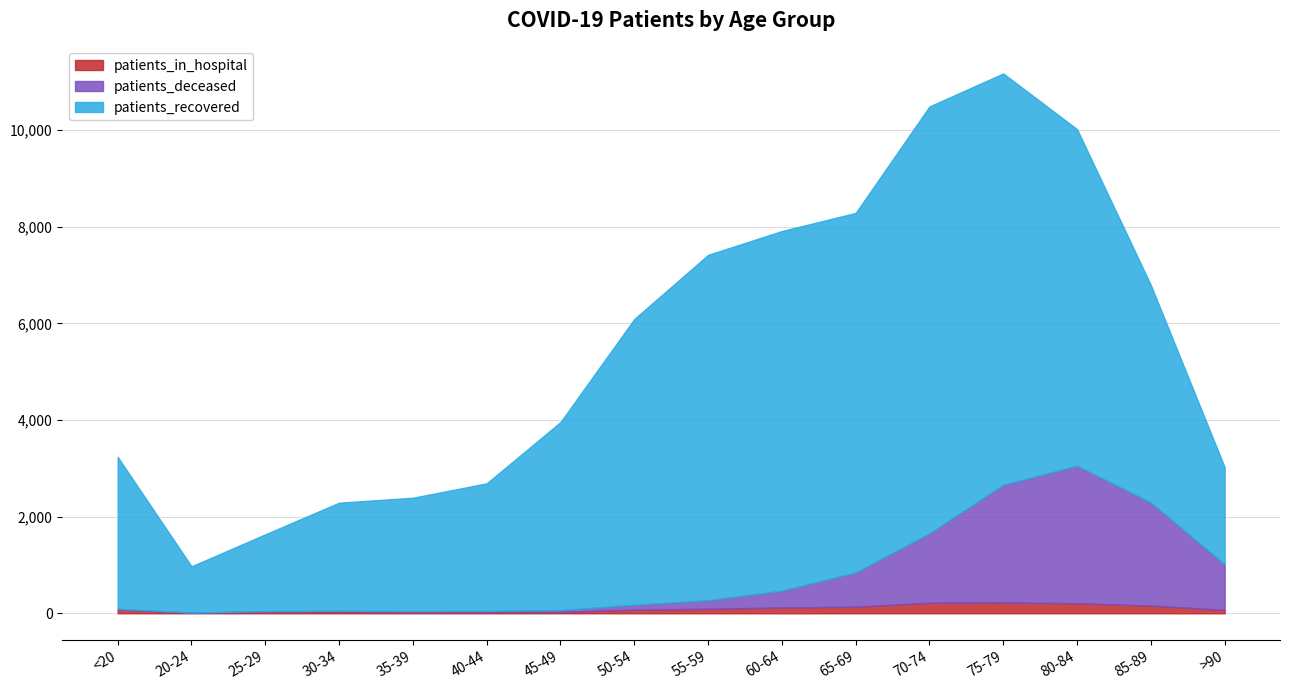

What value does the patients_in_hospital series have at 75-79?

224